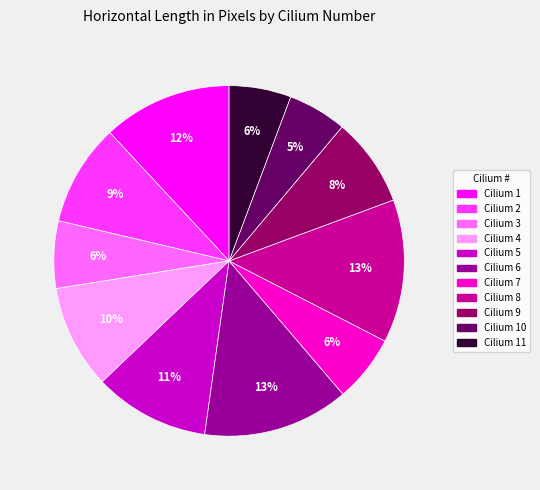

Between Cilium 4 and Cilium 7, which is larger?

Cilium 4